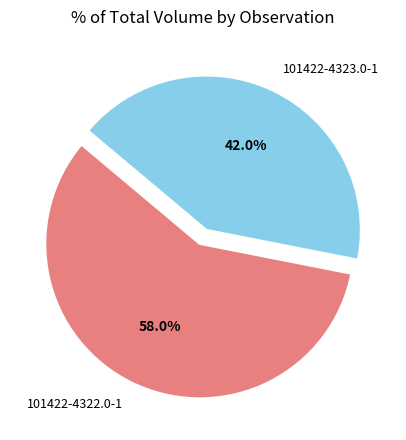

How much of the chart is everything except 101422-4322.0-1?

42.0%